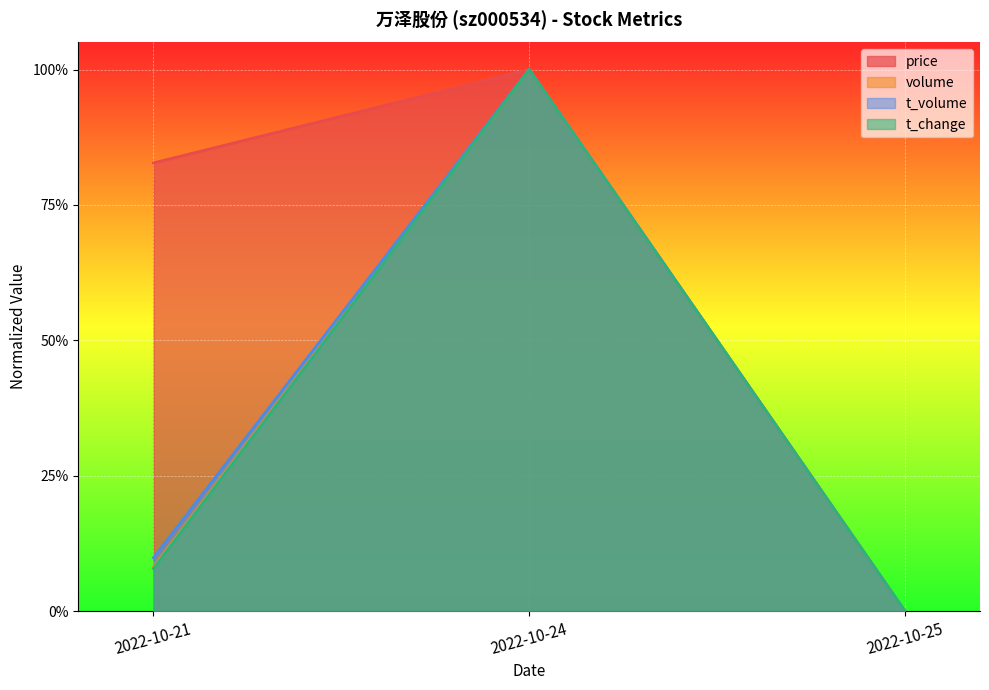

What is the difference between the maximum and minimum values in the volume series?

1.0